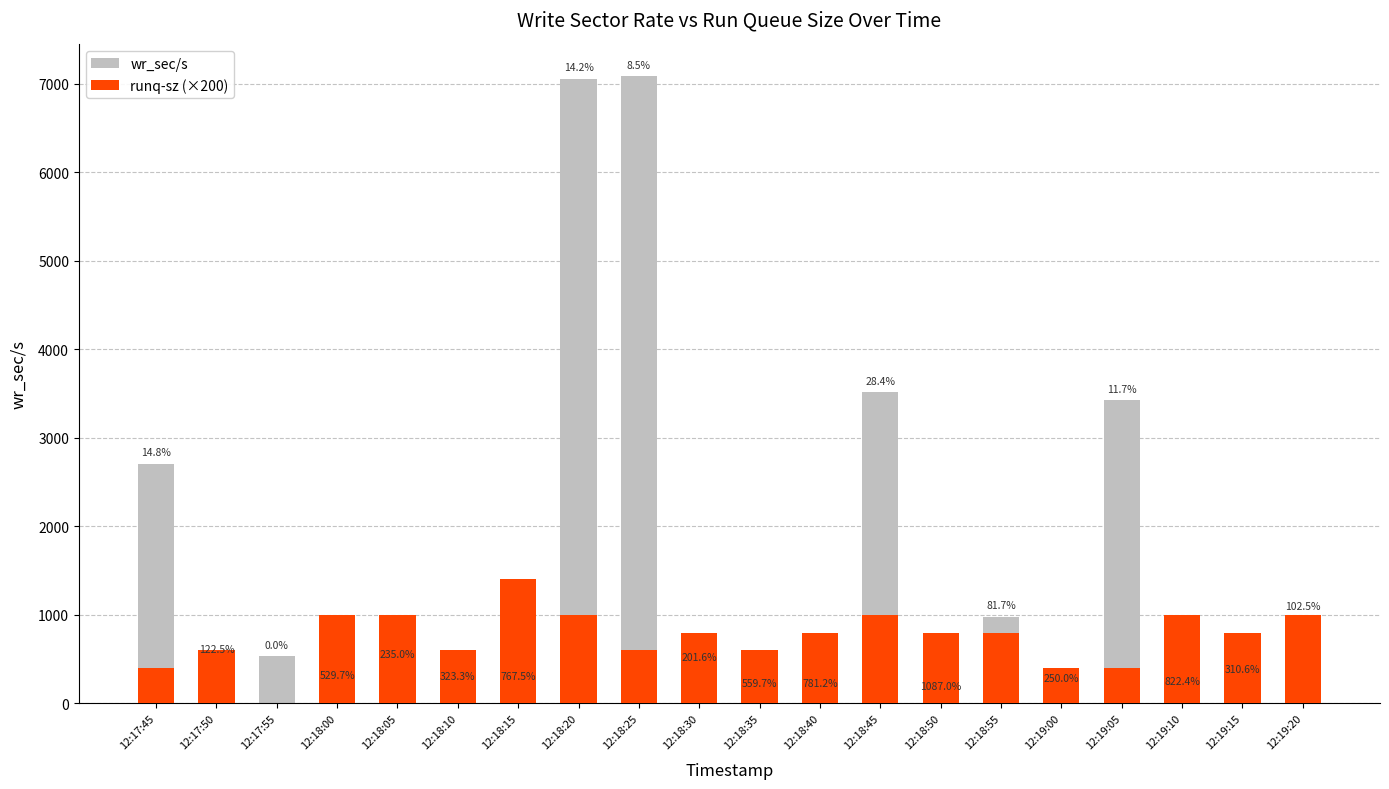

Is it true that wr_sec/s equals 160.0 at 12:19:00?

True